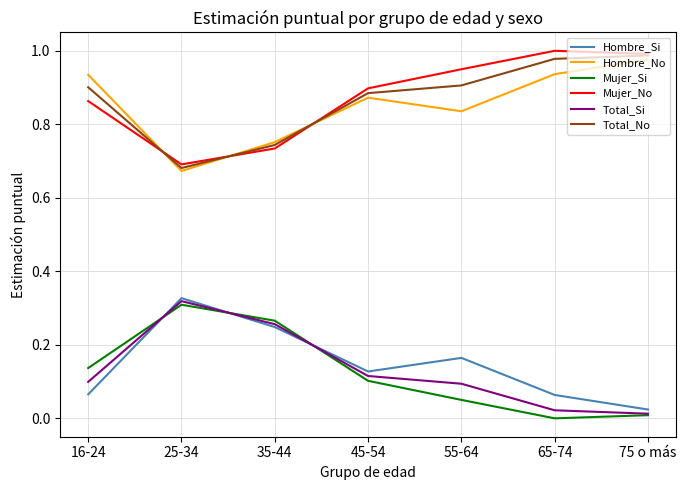

True or false: Total_Si and Total_No cross at least once.

False